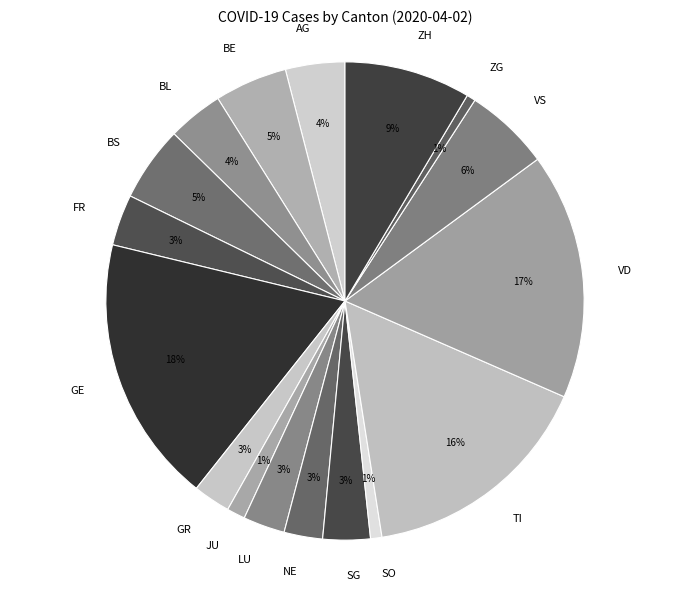

Is the sum of BE and GE greater than half?

No